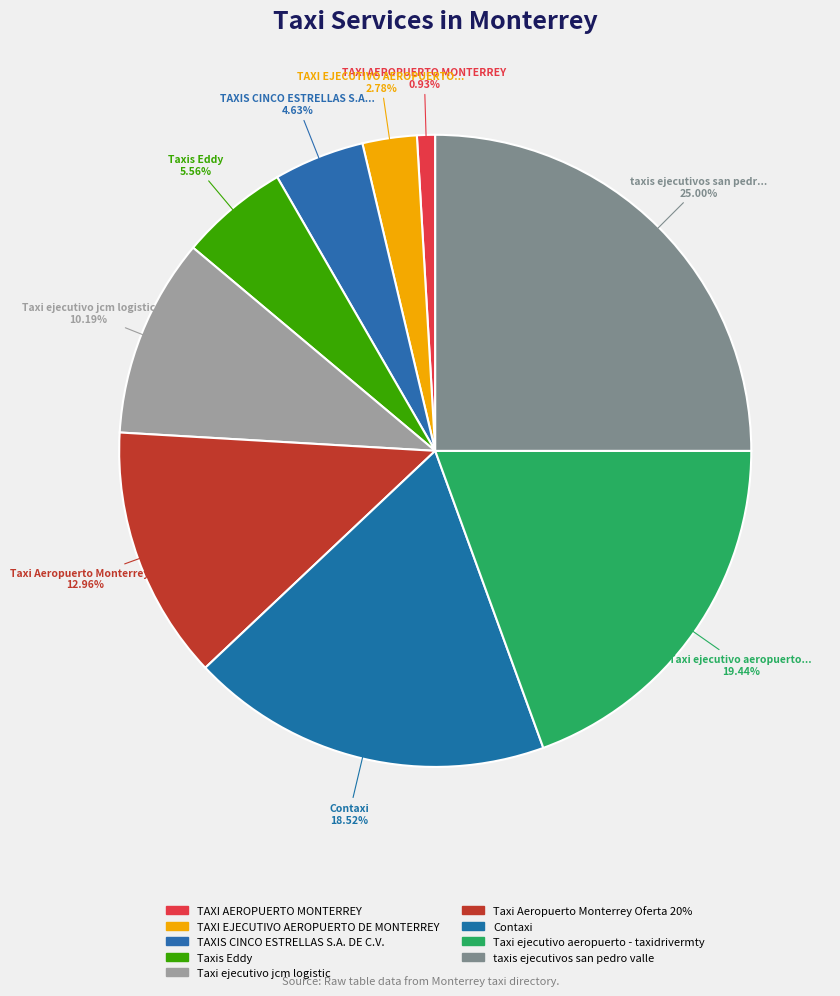

How many segments does this pie chart have?

9